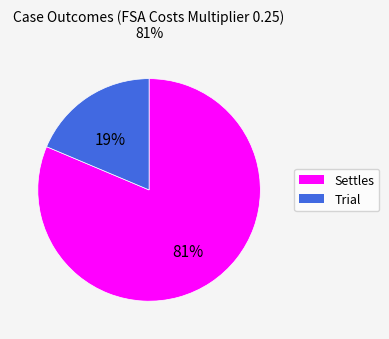

How many slices are in this pie chart?

2